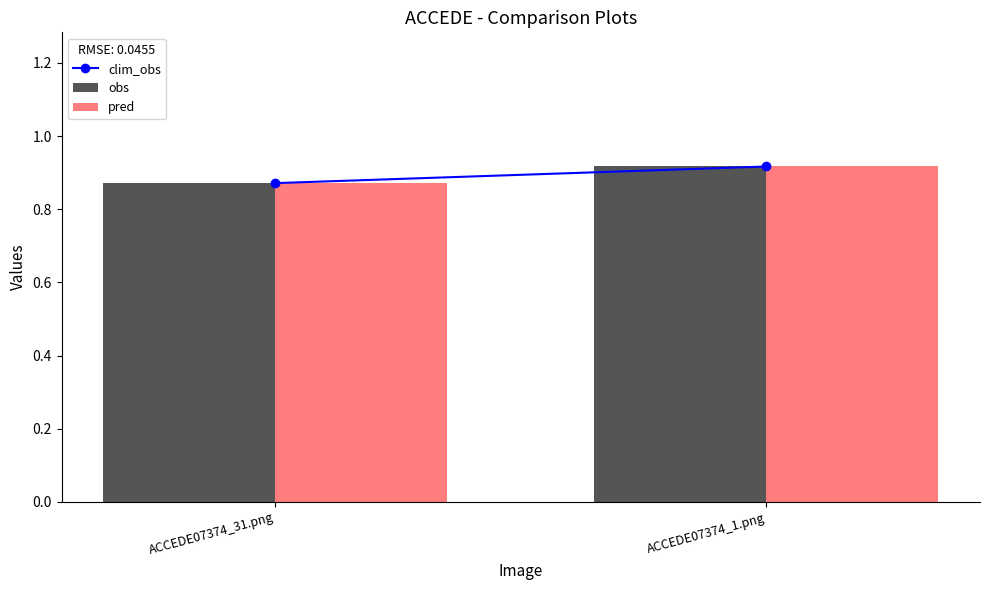

Where is obs nearest to the value 0?

ACCEDE07374_31.png